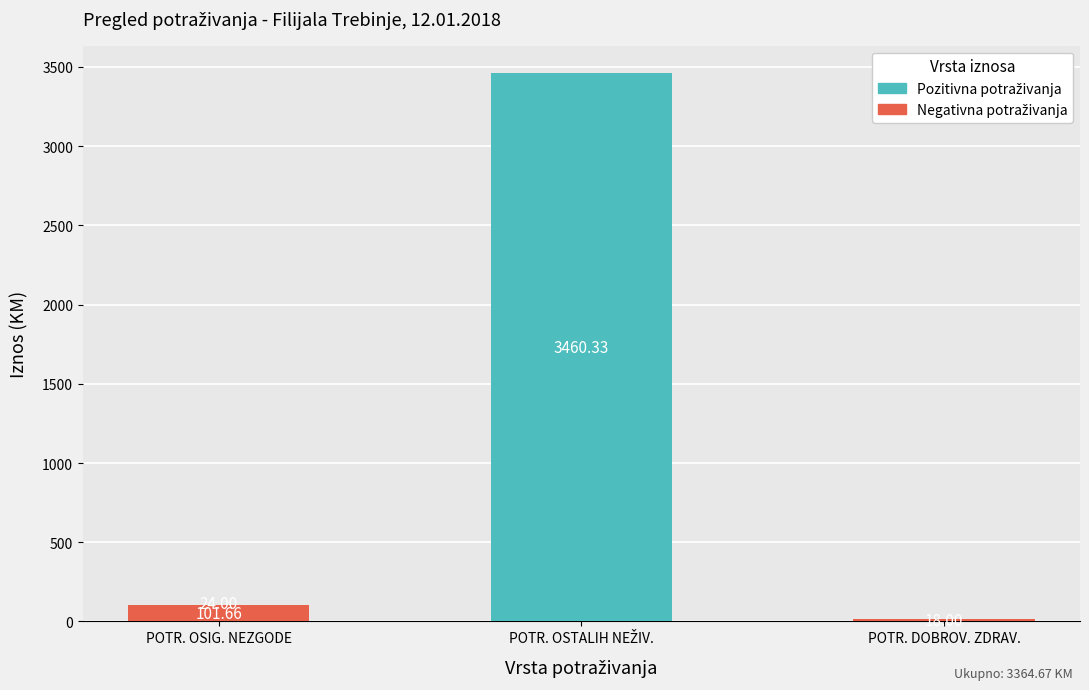

The Negativna potraživanja series shows 31.1 at POTR. DOBROV. ZDRAV.. True or false?

False